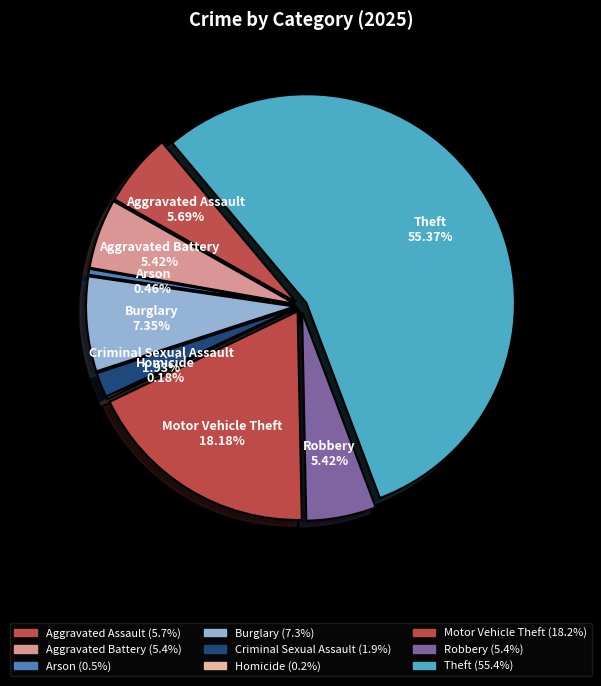

Rank the categories by value from lowest to highest.

Homicide, Arson, Criminal Sexual Assault, Aggravated Battery, Robbery, Aggravated Assault, Burglary, Motor Vehicle Theft, Theft